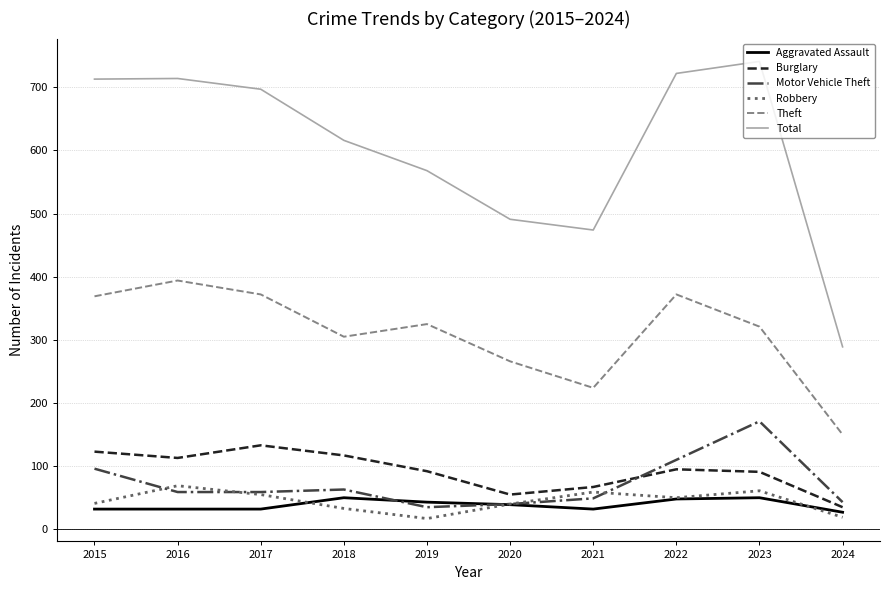

What is the maximum value for Burglary?

133